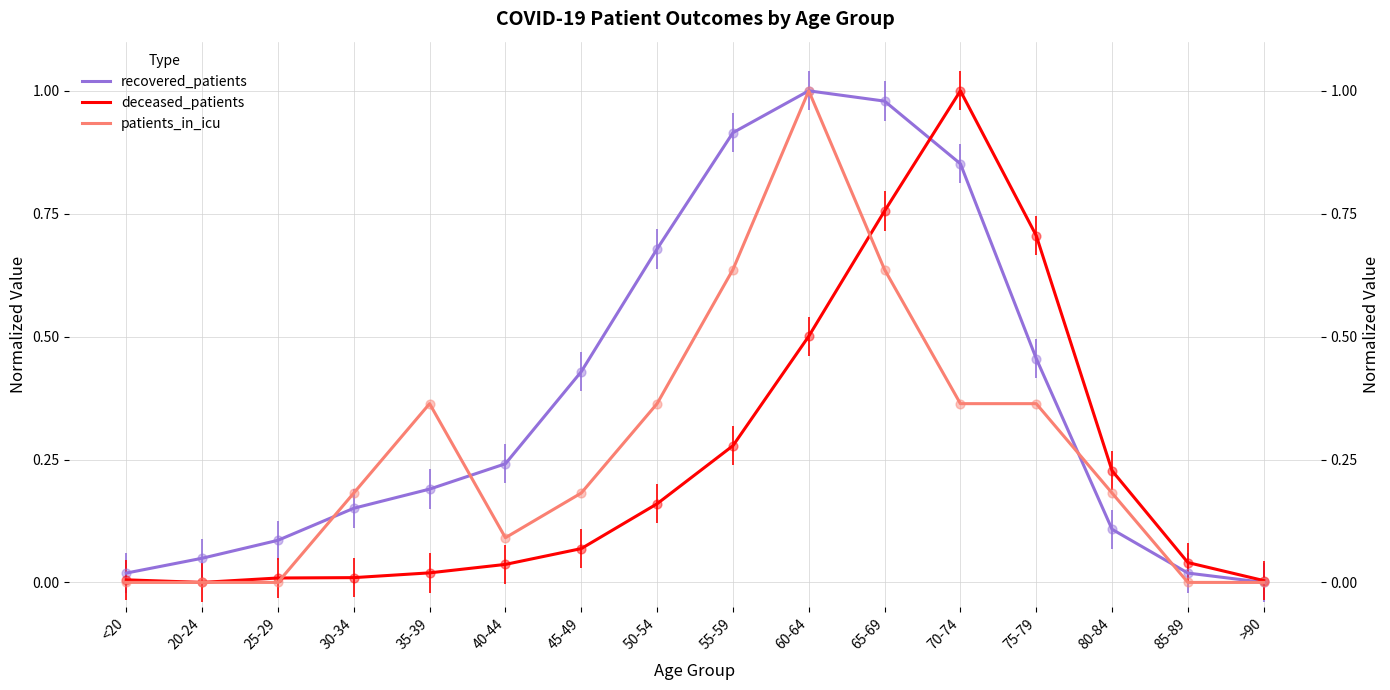

Is the value of recovered_patients at 40-44 greater than the value of deceased_patients at 45-49?

Yes